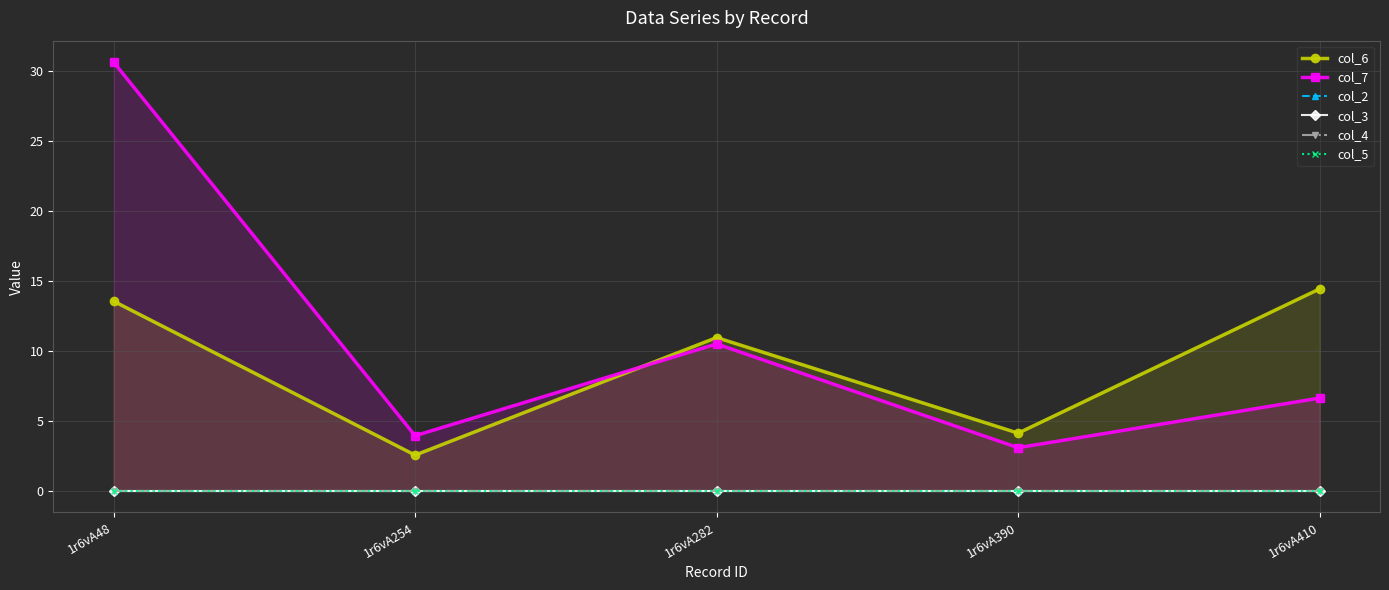

List the labels in order of col_2 value, smallest first.

1r6vA48, 1r6vA254, 1r6vA282, 1r6vA390, 1r6vA410